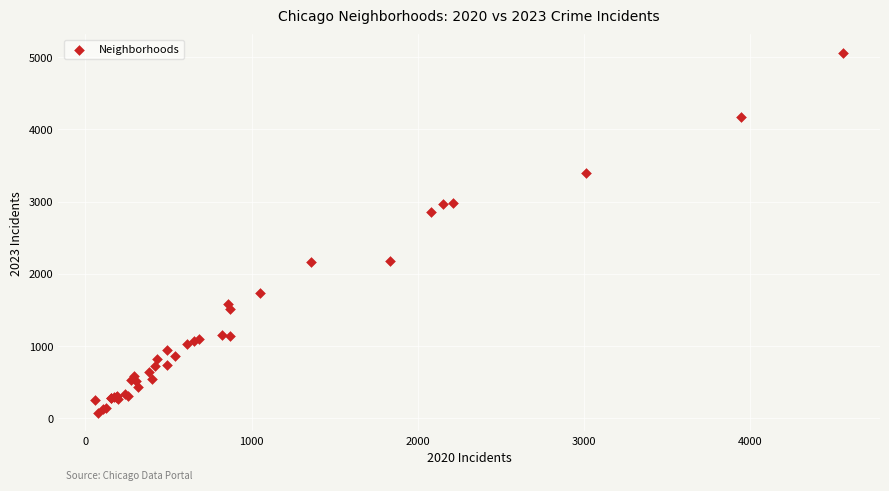

What Y value in the scatter plot is closest to 2567?

2862